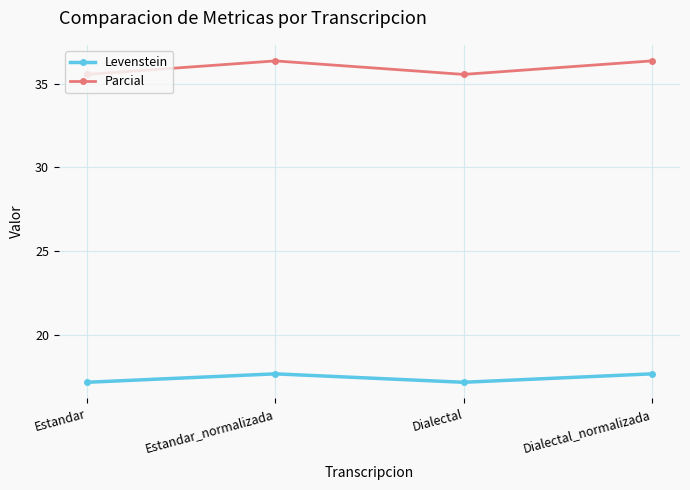

What is the highest value of the Parcial series?

36.4